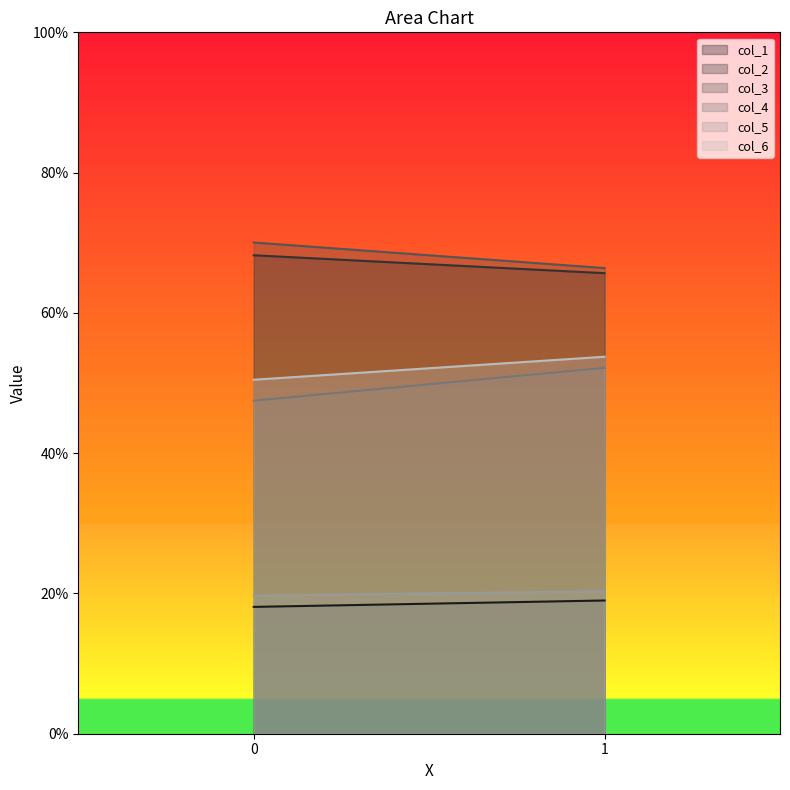

How many data points in col_6 are less than 53?

1